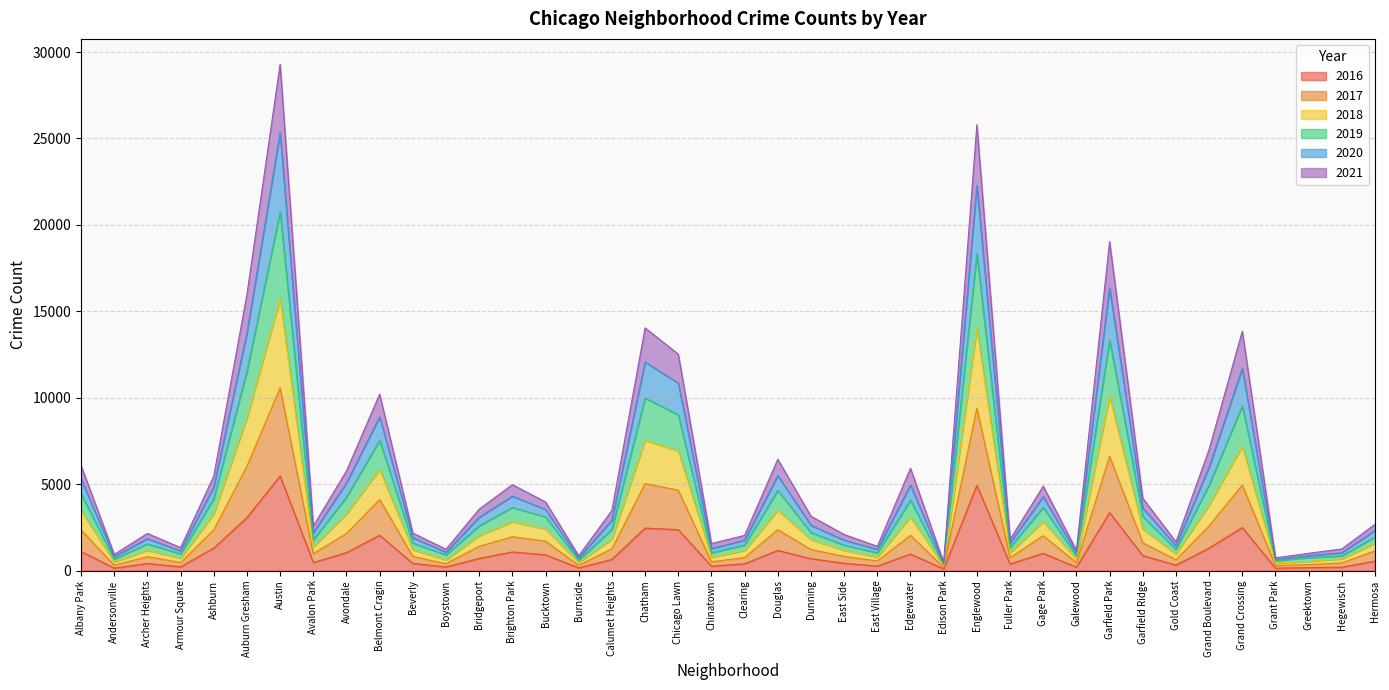

Which category has the highest value in the 2018 series?

Austin